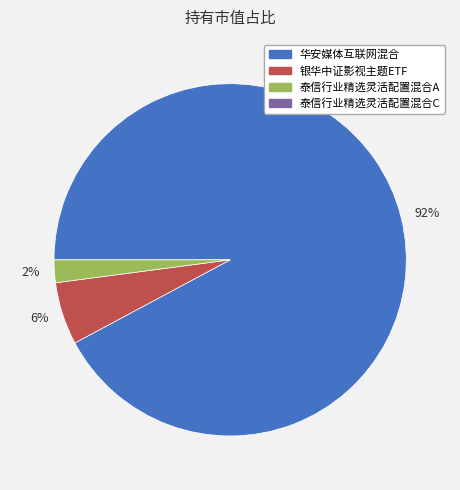

Which category has the biggest portion of the pie?

92%